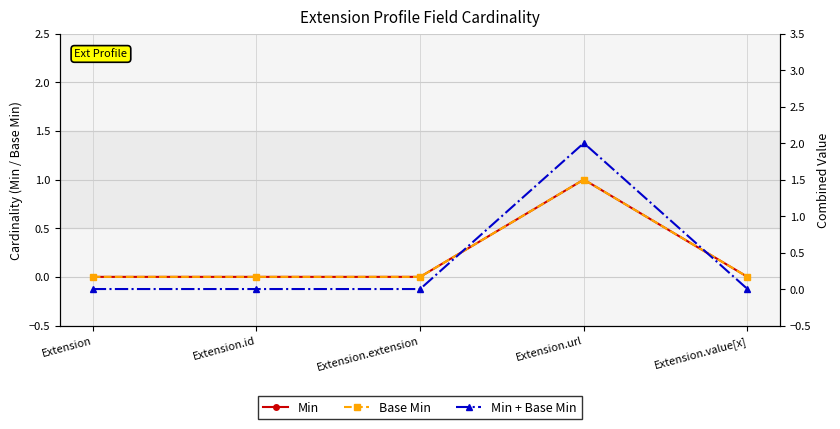

How many lines are shown in the chart?

3